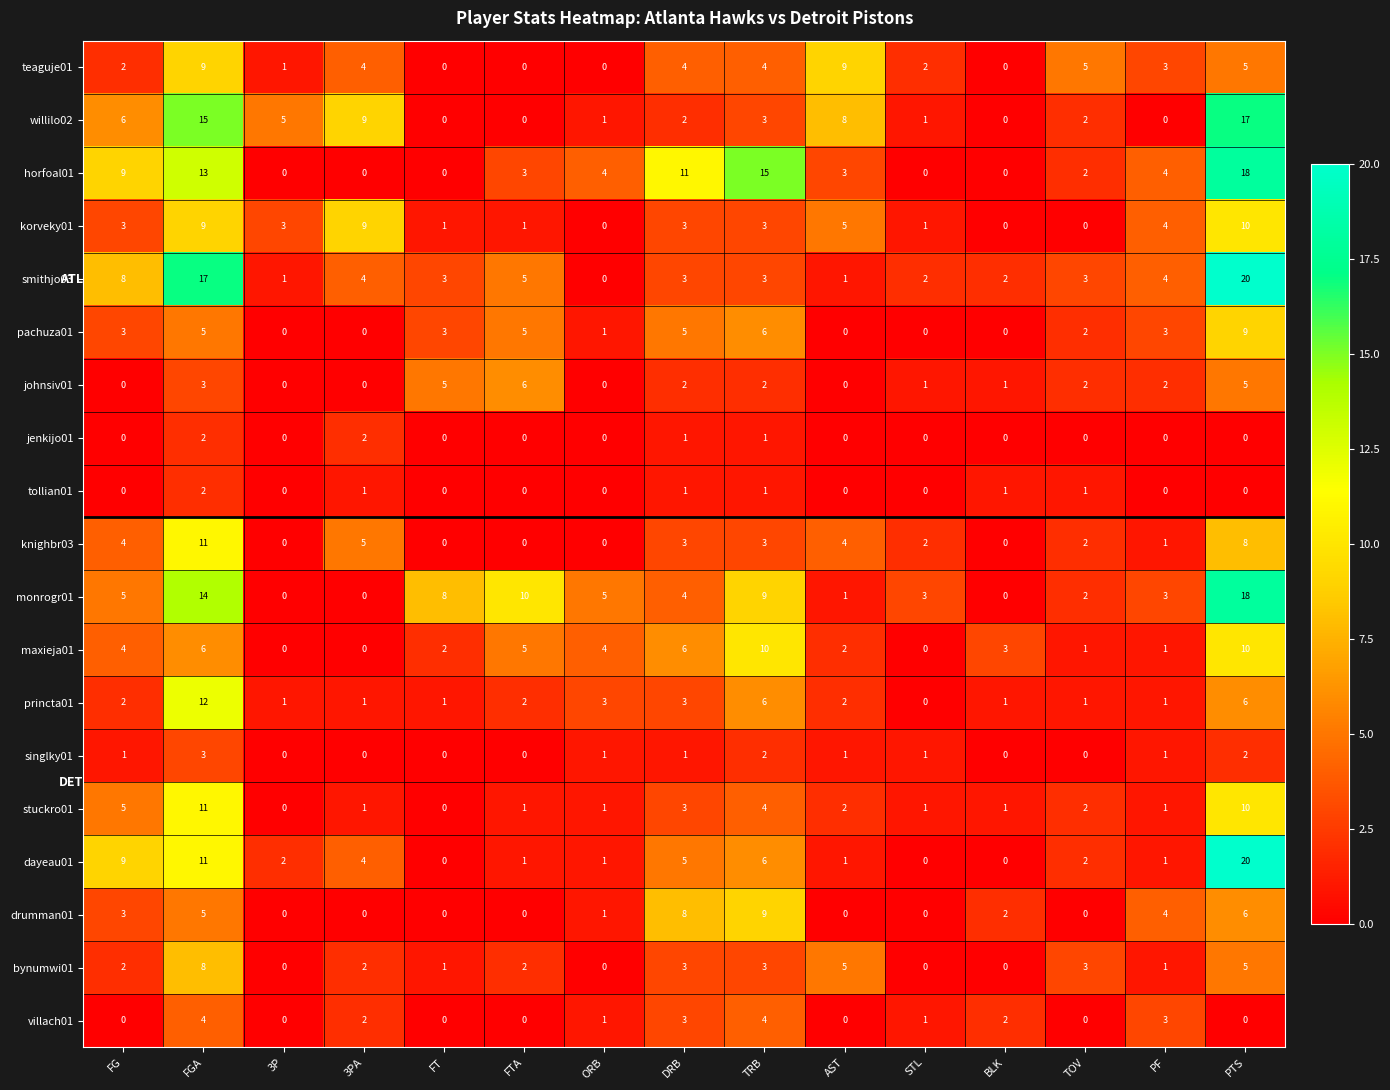

At how many categories does at least one series exceed 1?

15